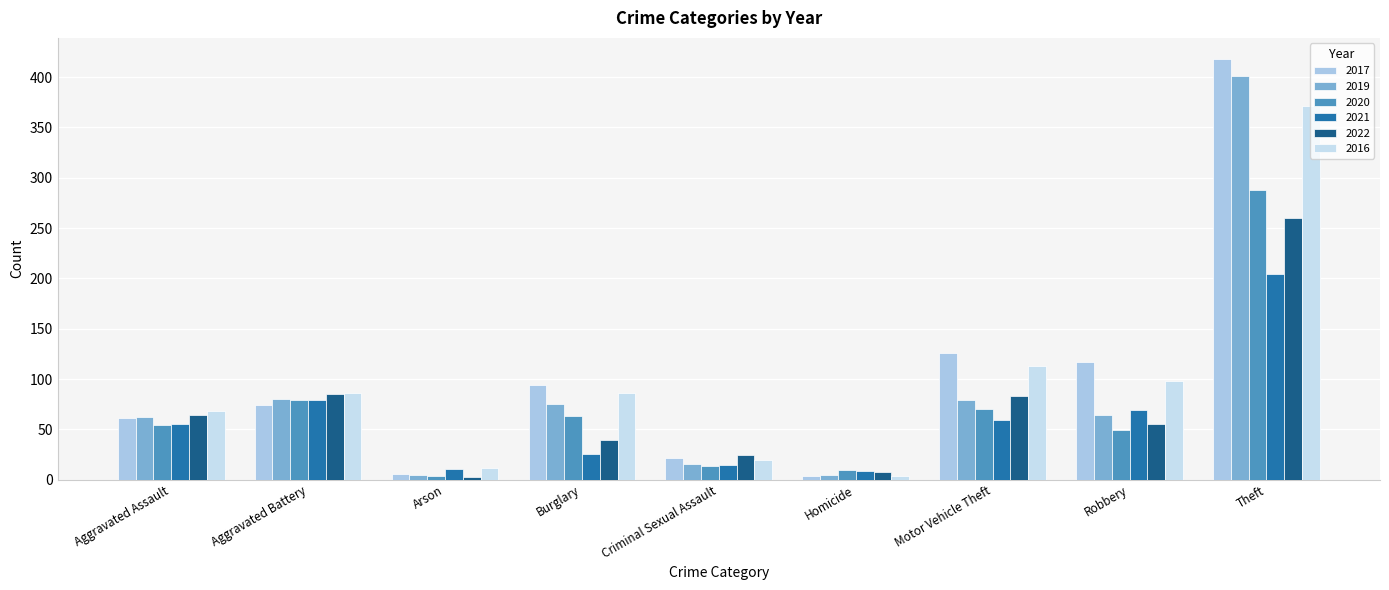

Reading right to left, extract all data points from this chart.

2017: Theft=418	Robbery=117	Motor Vehicle Theft=126	Homicide=4	Criminal Sexual Assault=22	Burglary=94	Arson=6	Aggravated Battery=74	Aggravated Assault=61
2019: Theft=401	Robbery=64	Motor Vehicle Theft=79	Homicide=5	Criminal Sexual Assault=16	Burglary=75	Arson=5	Aggravated Battery=80	Aggravated Assault=62
2020: Theft=288	Robbery=49	Motor Vehicle Theft=70	Homicide=10	Criminal Sexual Assault=14	Burglary=63	Arson=4	Aggravated Battery=79	Aggravated Assault=54
2021: Theft=204	Robbery=69	Motor Vehicle Theft=59	Homicide=9	Criminal Sexual Assault=15	Burglary=26	Arson=11	Aggravated Battery=79	Aggravated Assault=55
2022: Theft=260	Robbery=55	Motor Vehicle Theft=83	Homicide=8	Criminal Sexual Assault=25	Burglary=39	Arson=3	Aggravated Battery=85	Aggravated Assault=64
2016: Theft=371	Robbery=98	Motor Vehicle Theft=113	Homicide=4	Criminal Sexual Assault=20	Burglary=86	Arson=12	Aggravated Battery=86	Aggravated Assault=68